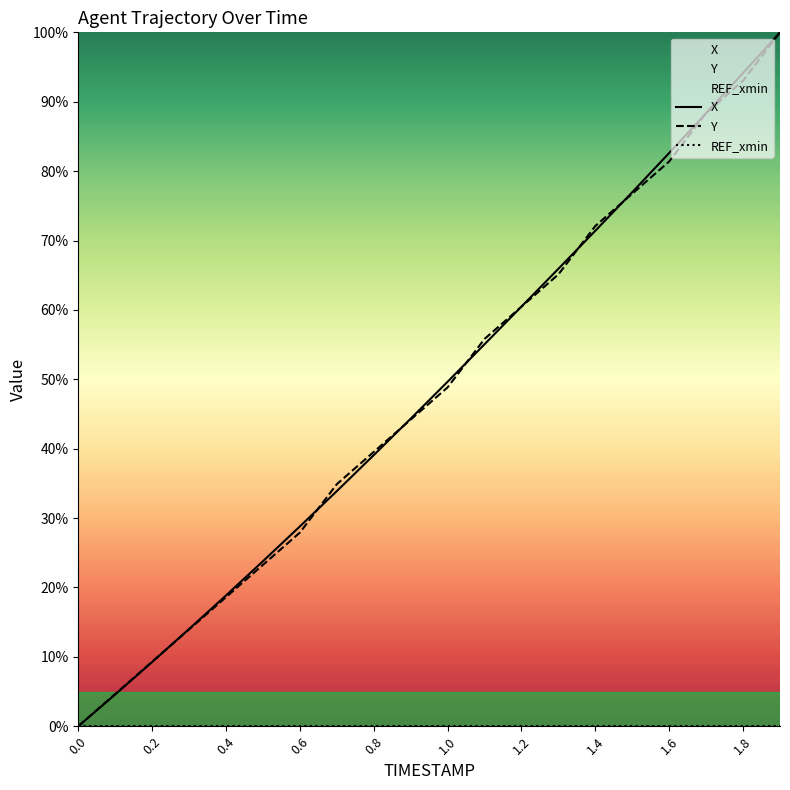

What is the label of the 10th point from the left?

1.8